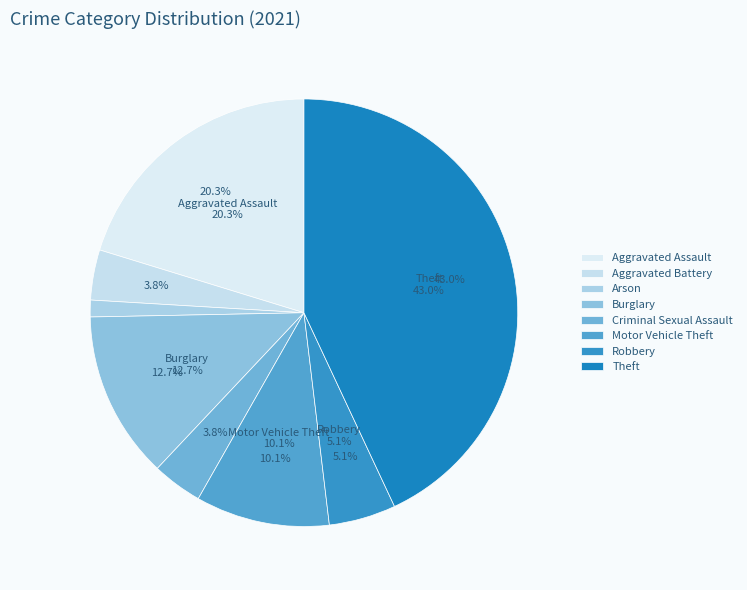

Which has a higher value, Burglary or Arson?

Burglary